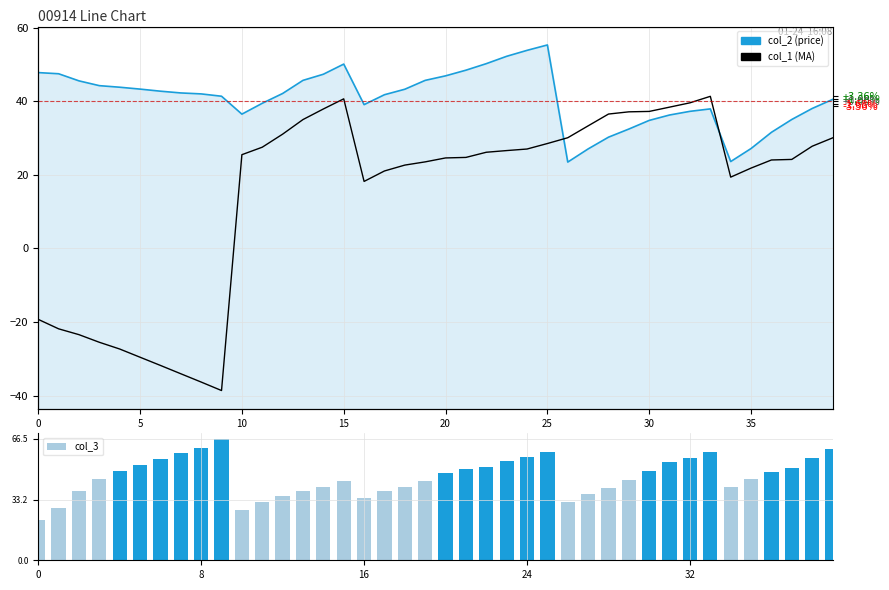

Rank the series at 8 from lowest to highest value.

col_1, col_2, col_3